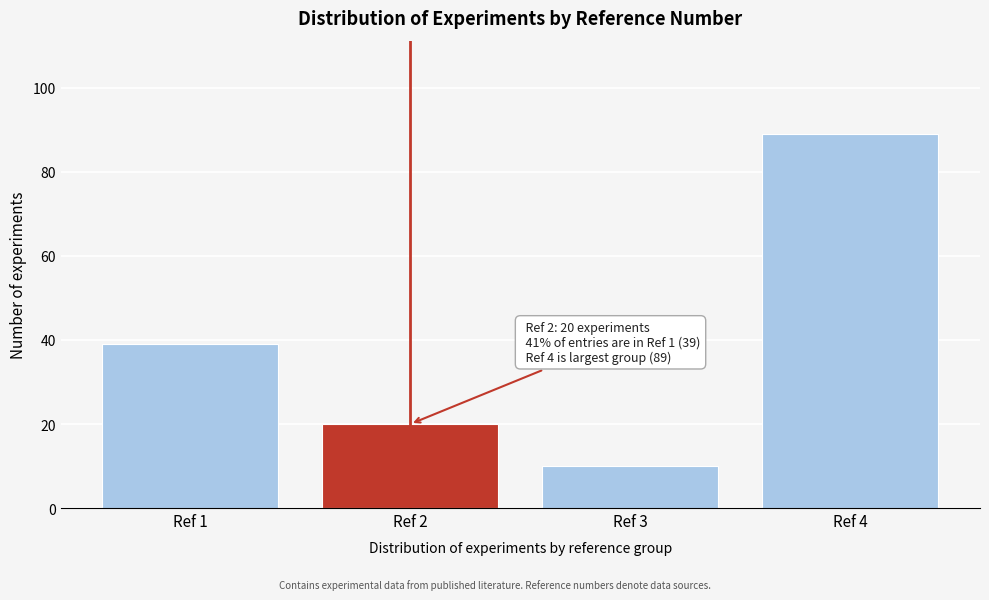

Reading left to right, extract all data points from this chart.

Ref 1=39	Ref 2=20	Ref 3=10	Ref 4=89